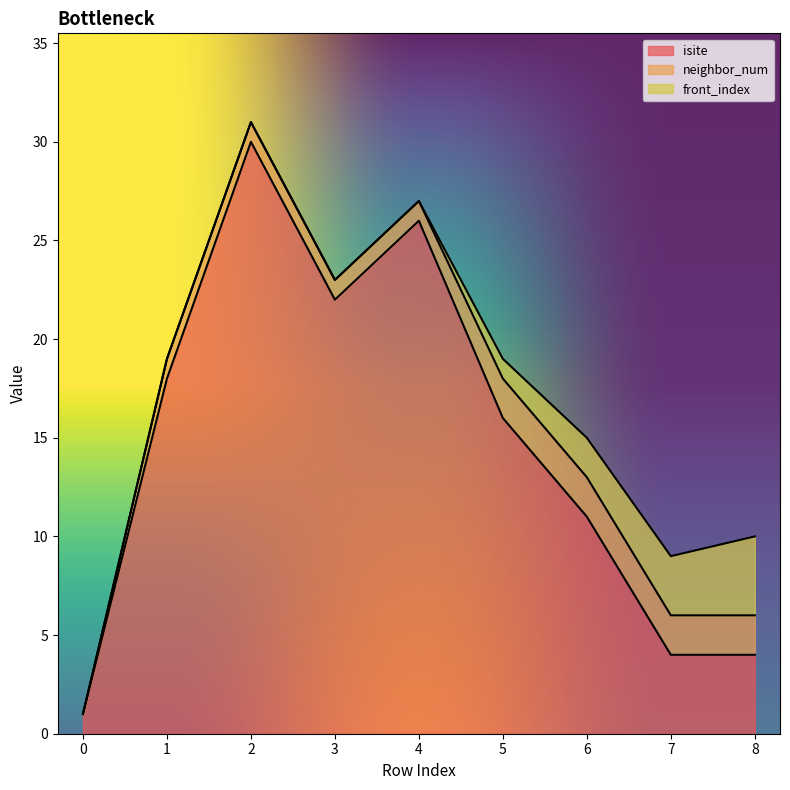

Reading left to right, extract all data points from this chart.

isite: 1	18	30	22	26	16	11	4	4
neighbor_num: 0	1	1	1	1	2	2	2	2
front_index: 0	0	0	0	0	1	2	3	4